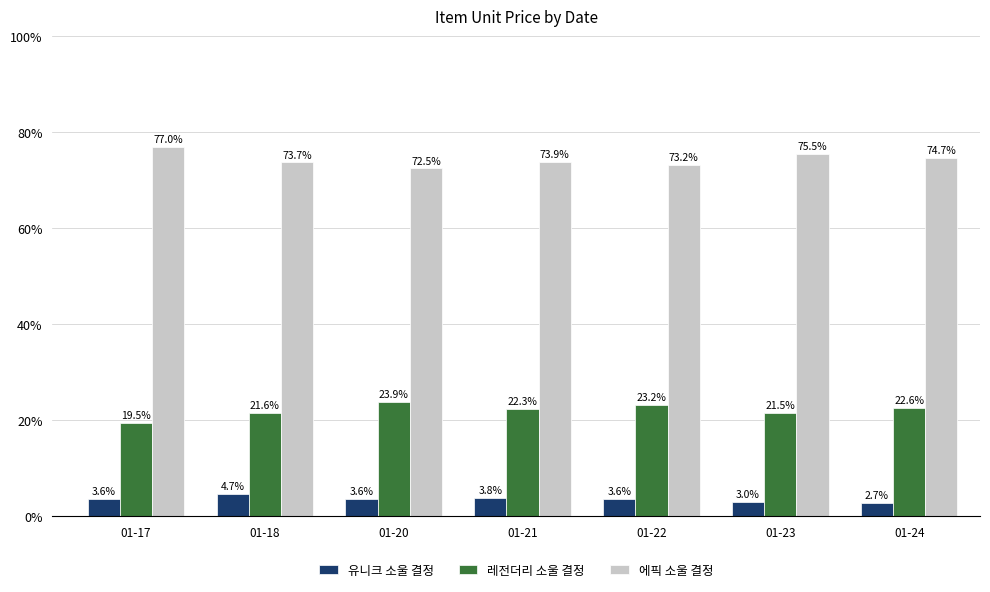

Reading left to right, extract all data points from this chart.

유니크 소울 결정: 3.6	4.7	3.6	3.8	3.6	3.0	2.7
레전더리 소울 결정: 19.5	21.6	23.9	22.3	23.2	21.5	22.6
에픽 소울 결정: 77.0	73.7	72.5	73.9	73.2	75.5	74.7